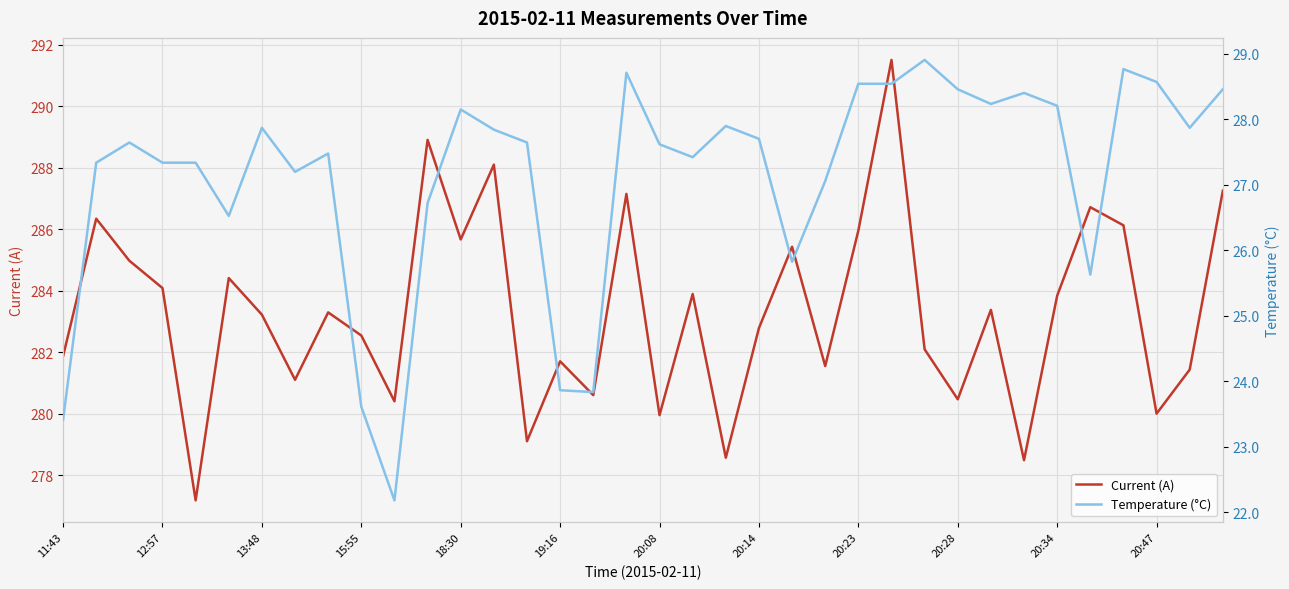

What is the difference between the second highest and second lowest values in the Current (A) series?

10.4